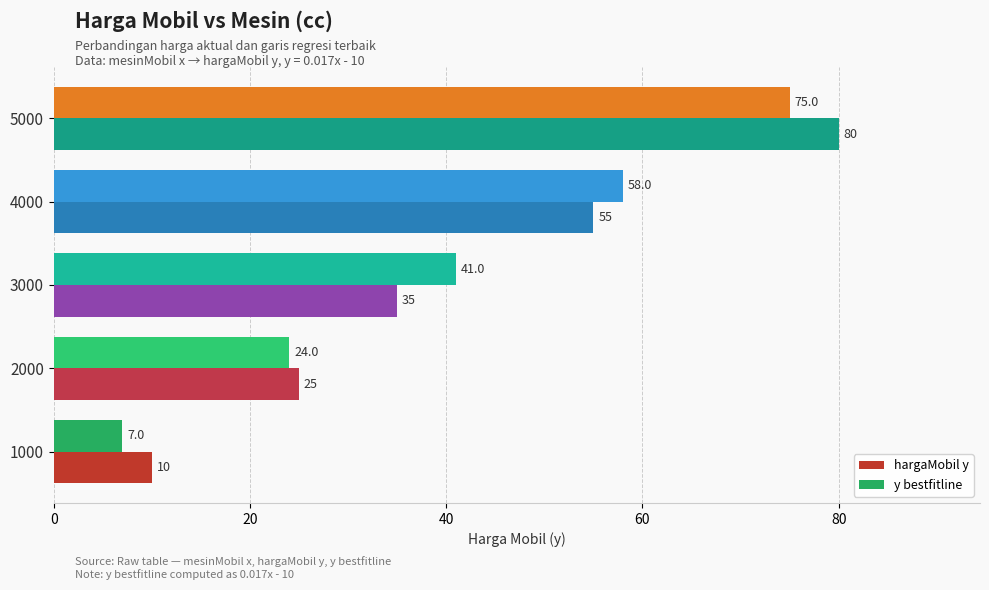

What is the total value across all series at 1000?

17